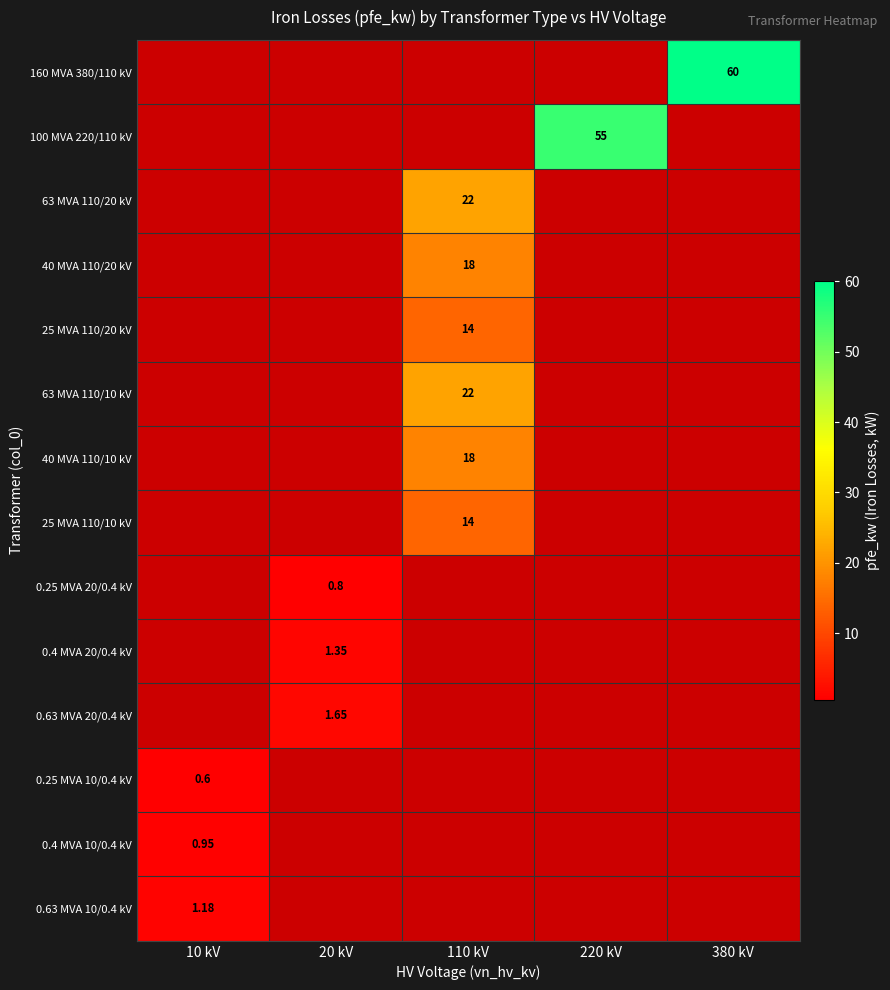

Rank the series by their average value, from highest to lowest.

160 MVA 380/110 kV, 100 MVA 220/110 kV, 63 MVA 110/20 kV, 40 MVA 110/20 kV, 25 MVA 110/20 kV, 63 MVA 110/10 kV, 40 MVA 110/10 kV, 25 MVA 110/10 kV, 0.25 MVA 20/0.4 kV, 0.4 MVA 20/0.4 kV, 0.63 MVA 20/0.4 kV, 0.25 MVA 10/0.4 kV, 0.4 MVA 10/0.4 kV, 0.63 MVA 10/0.4 kV